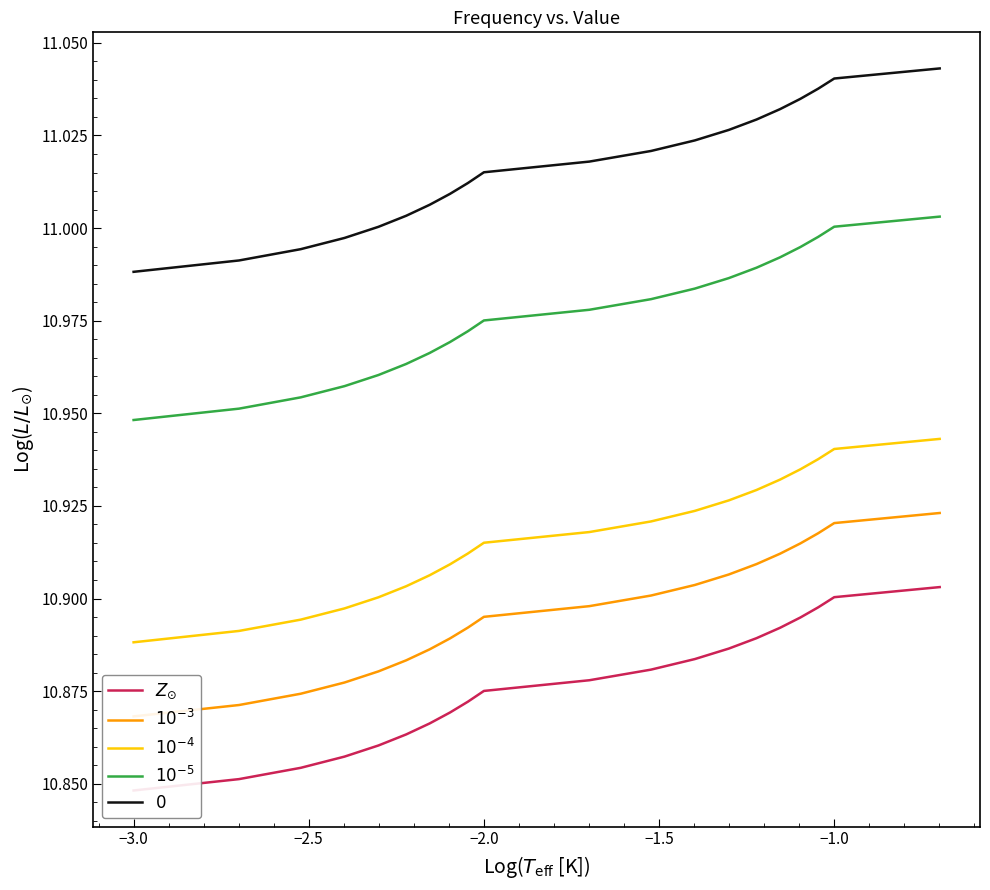

Is this an area chart (filled region under the line)?

No